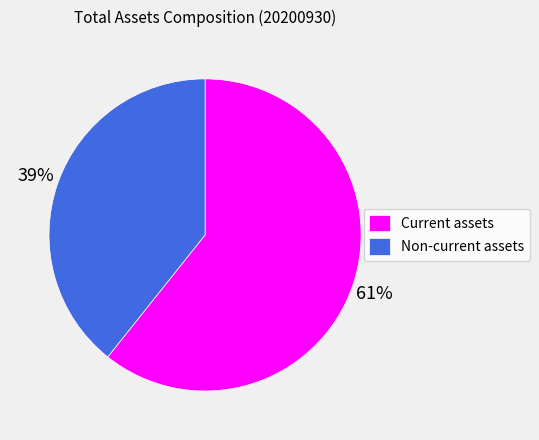

The Current assets slice represents 67% of the pie. True or false?

False